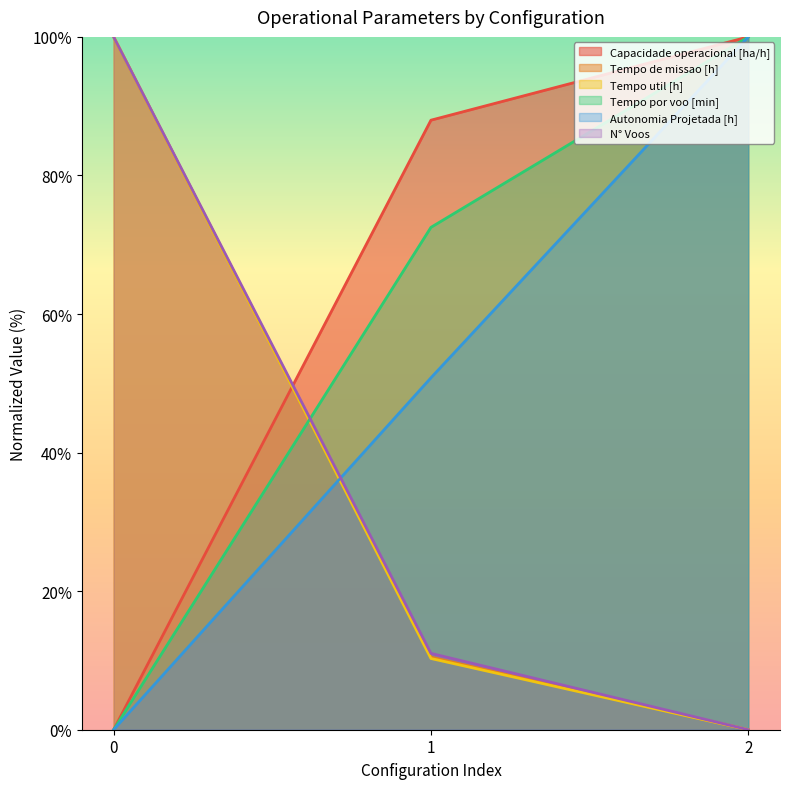

How many data points in Tempo de missao [h] are above 10?

2